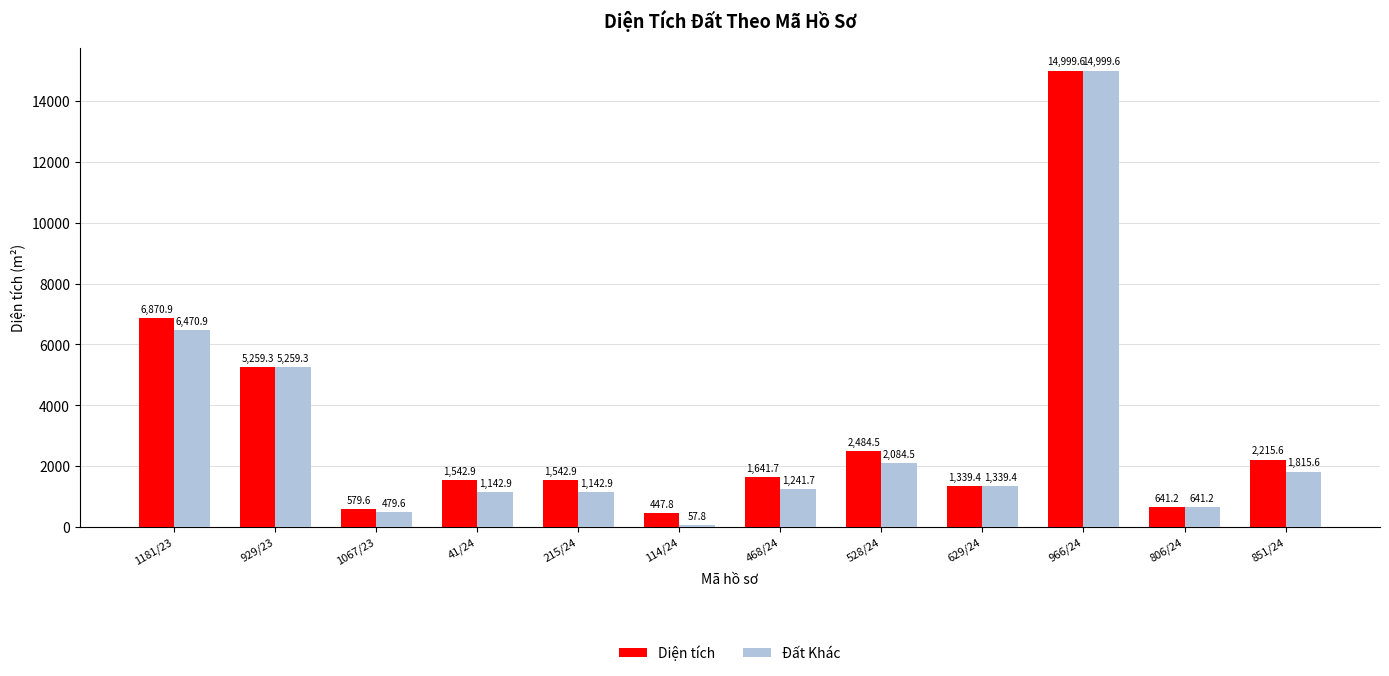

What is the difference between the Đất Khác values at 1181/23 and 528/24?

4386.4